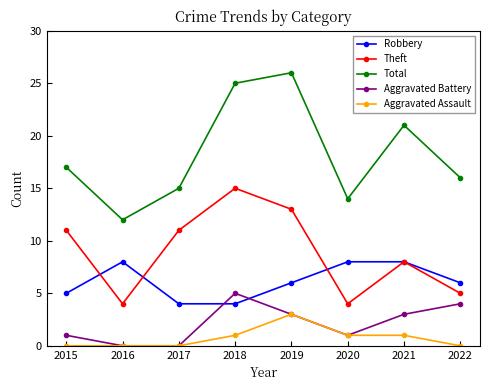

True or false: Aggravated Battery has a value of 4 at 2022.

True